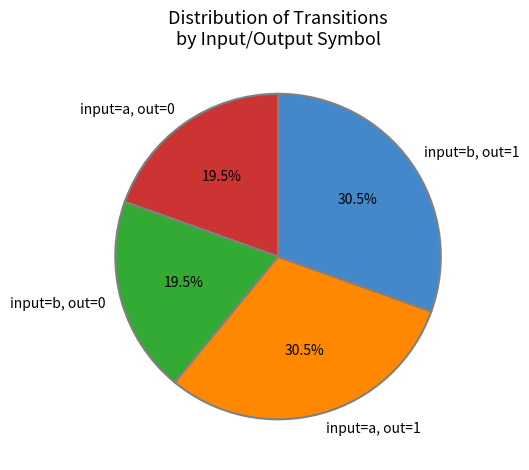

Combined, do input=a, out=0 and input=b, out=0 account for over 50%?

No